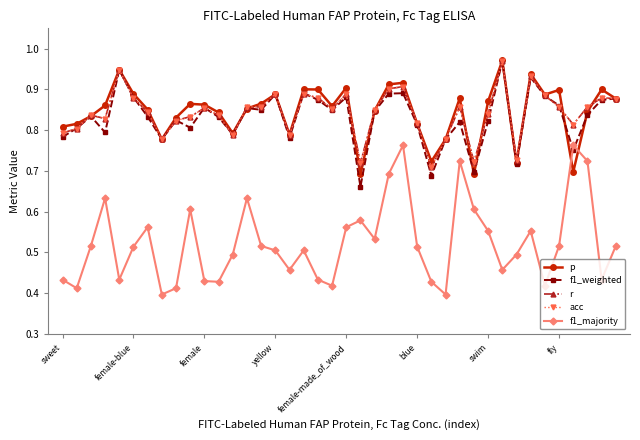

What is the value of the acc point at the 9th from the left?

0.8